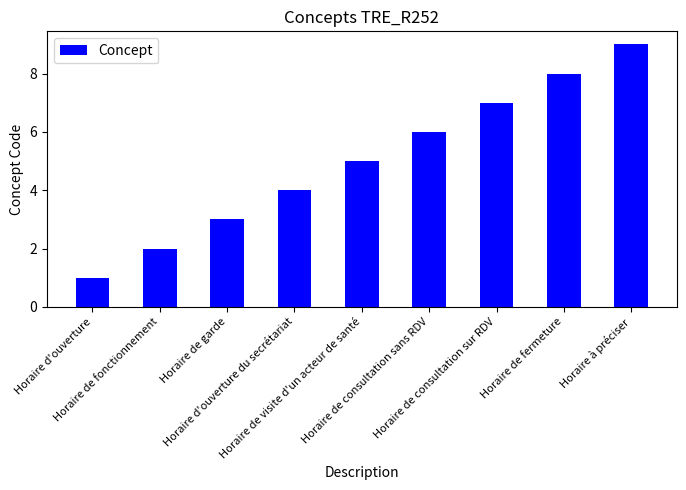

Reading left to right, list all the values displayed in this chart.

1	2	3	4	5	6	7	8	9